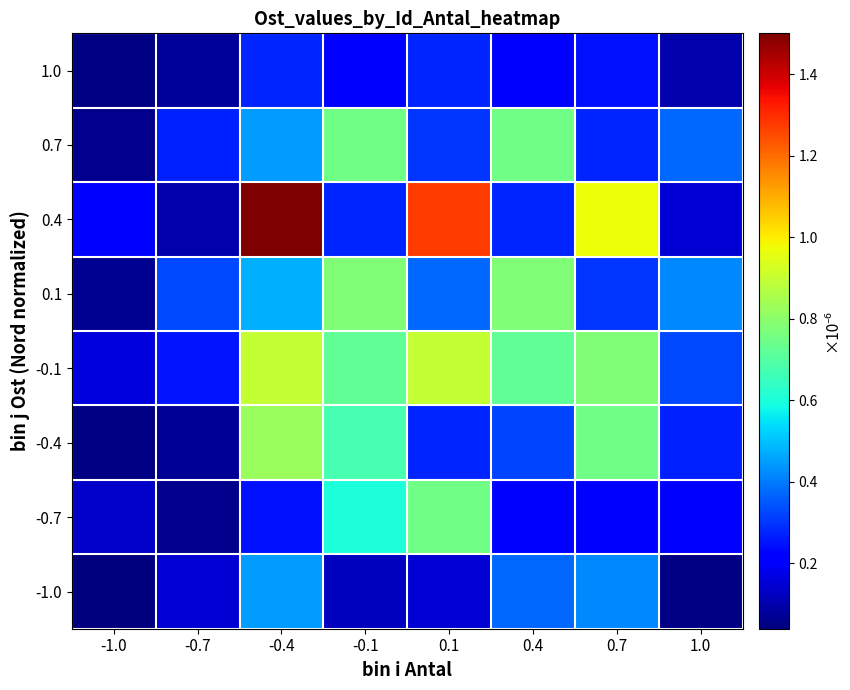

Reading left to right, list all the values displayed in this chart.

1.0: -1.0=0.1	-0.7=0.1	-0.4=0.3	-0.1=0.2	0.1=0.3	0.4=0.2	0.7=0.2	1.0=0.1
0.7: -1.0=0.1	-0.7=0.3	-0.4=0.5	-0.1=0.7	0.1=0.3	0.4=0.7	0.7=0.3	1.0=0.4
0.4: -1.0=0.2	-0.7=0.1	-0.4=1.5	-0.1=0.3	0.1=1.3	0.4=0.3	0.7=1.0	1.0=0.1
0.1: -1.0=0.1	-0.7=0.3	-0.4=0.5	-0.1=0.8	0.1=0.4	0.4=0.8	0.7=0.3	1.0=0.4
-0.1: -1.0=0.2	-0.7=0.3	-0.4=0.9	-0.1=0.7	0.1=0.9	0.4=0.7	0.7=0.8	1.0=0.3
-0.4: -1.0=0.1	-0.7=0.1	-0.4=0.8	-0.1=0.7	0.1=0.3	0.4=0.3	0.7=0.7	1.0=0.3
-0.7: -1.0=0.1	-0.7=0.1	-0.4=0.2	-0.1=0.6	0.1=0.7	0.4=0.2	0.7=0.2	1.0=0.2
-1.0: -1.0=0.0	-0.7=0.1	-0.4=0.4	-0.1=0.1	0.1=0.1	0.4=0.4	0.7=0.4	1.0=0.1